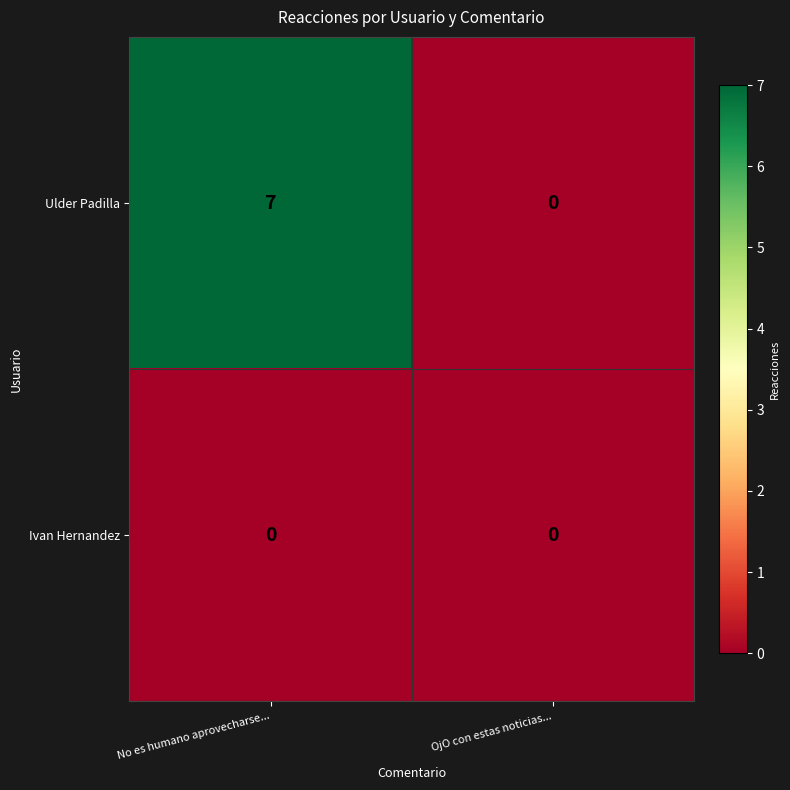

Rank the series by their average value, from highest to lowest.

Ulder Padilla, Ivan Hernandez